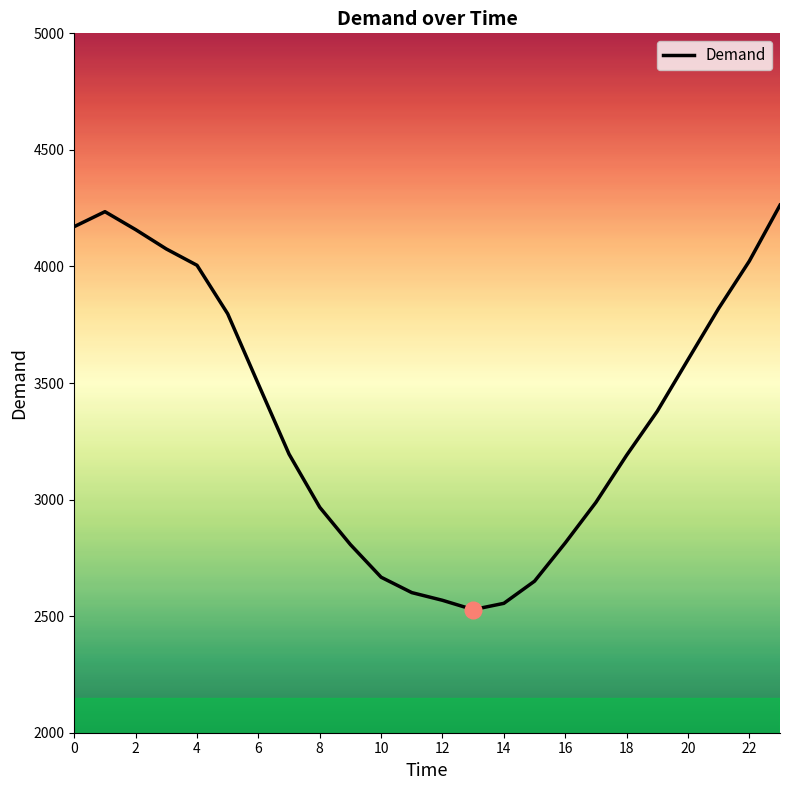

What is the smallest value displayed?

2528